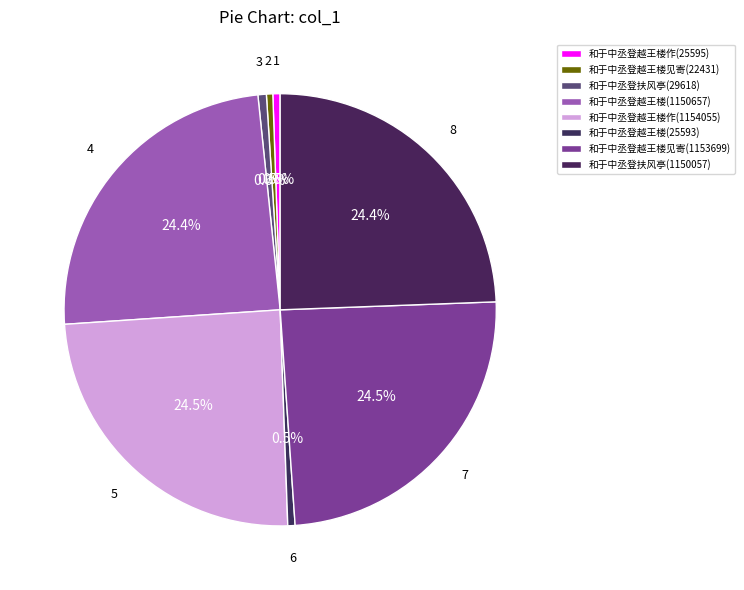

How many slices are in this pie chart?

8